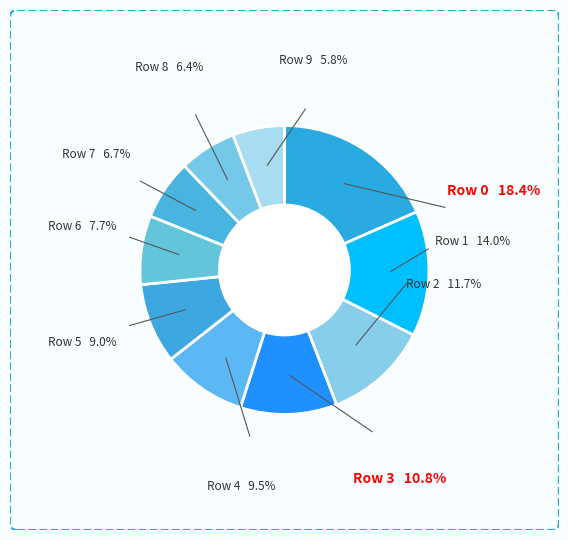

To the nearest percent, what percentage of the pie is 4?

9%